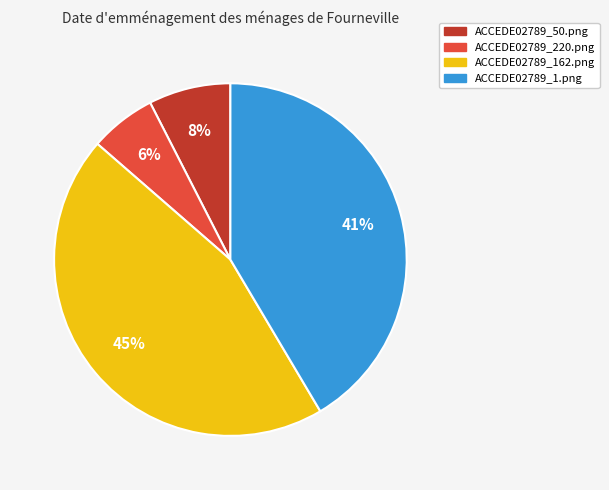

How many slices are in this pie chart?

4